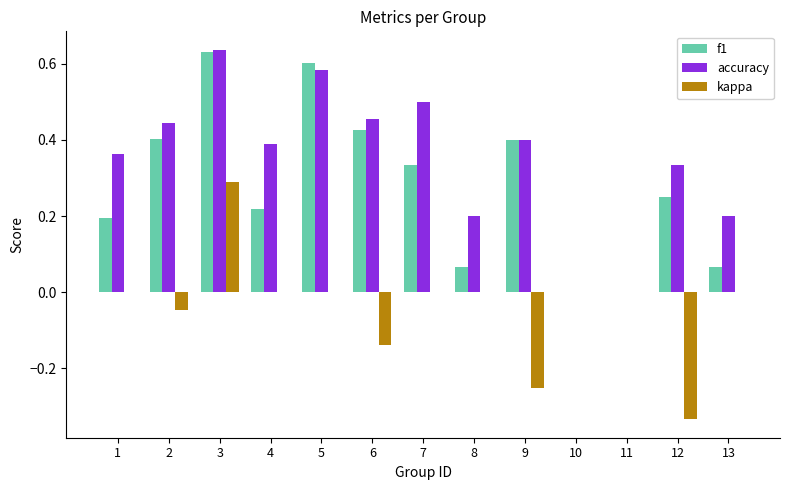

What is the sum of the accuracy values at 1 and 7?

0.9